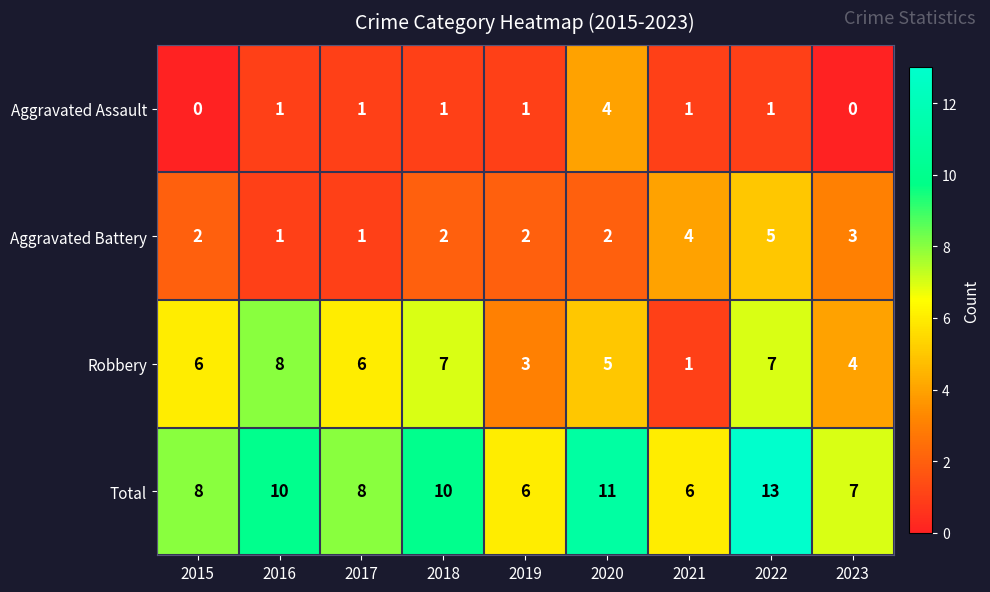

What is the difference between the maximum and second lowest values in the Robbery series?

5